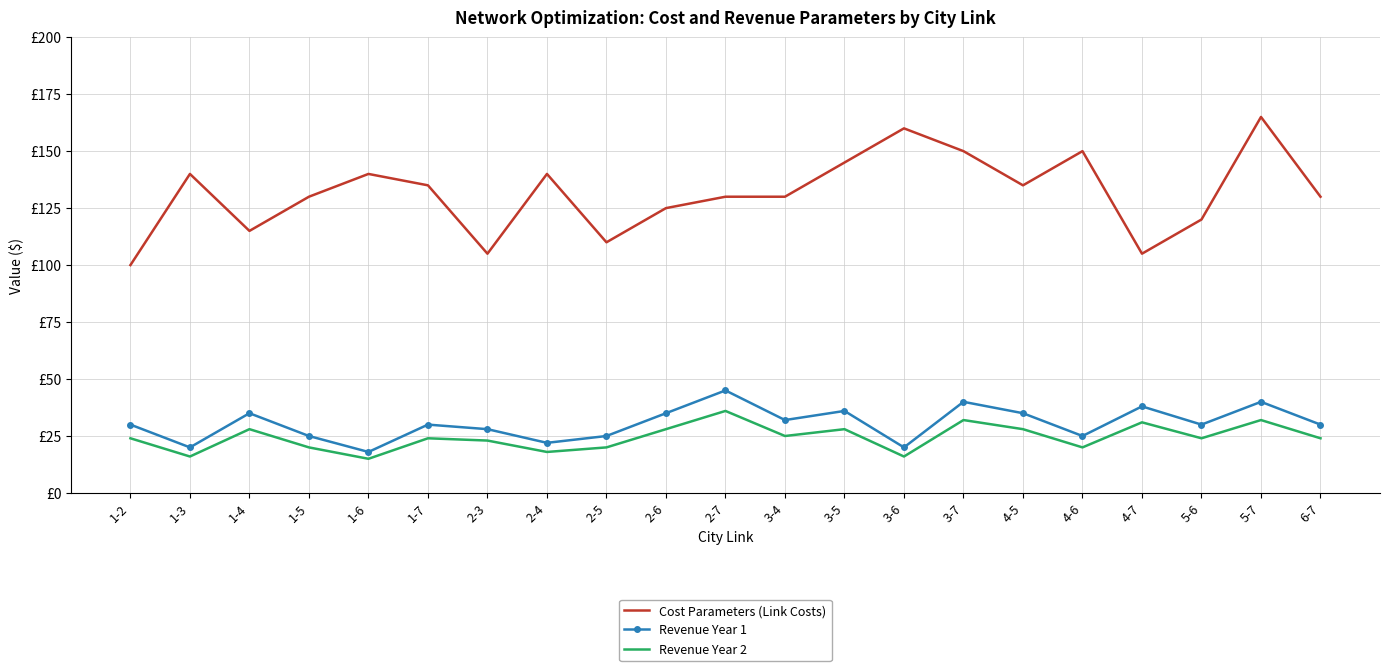

True or false: Cost Parameters (Link Costs) and Revenue Year 2 intersect in this chart.

False